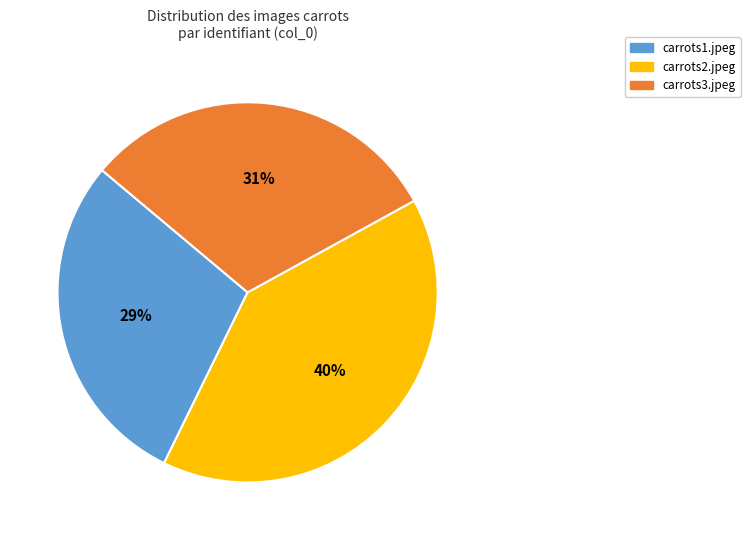

What percentage is the carrots2.jpeg slice, to the nearest percent?

40%